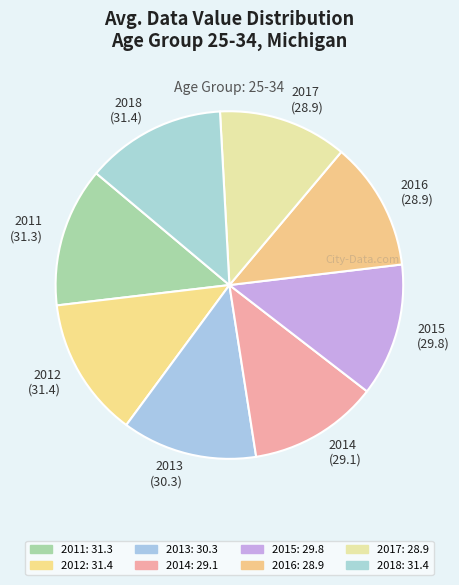

How many segments does this pie chart have?

8